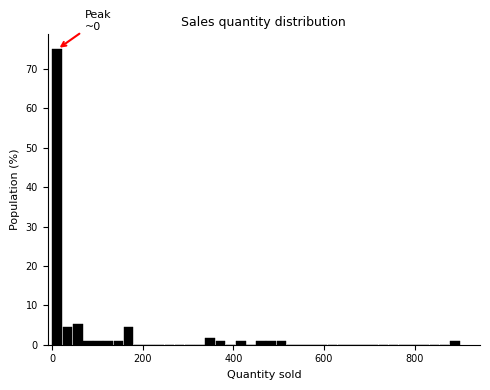

Read against the x-axis, roughly where is the centre of the tallest bar?

20